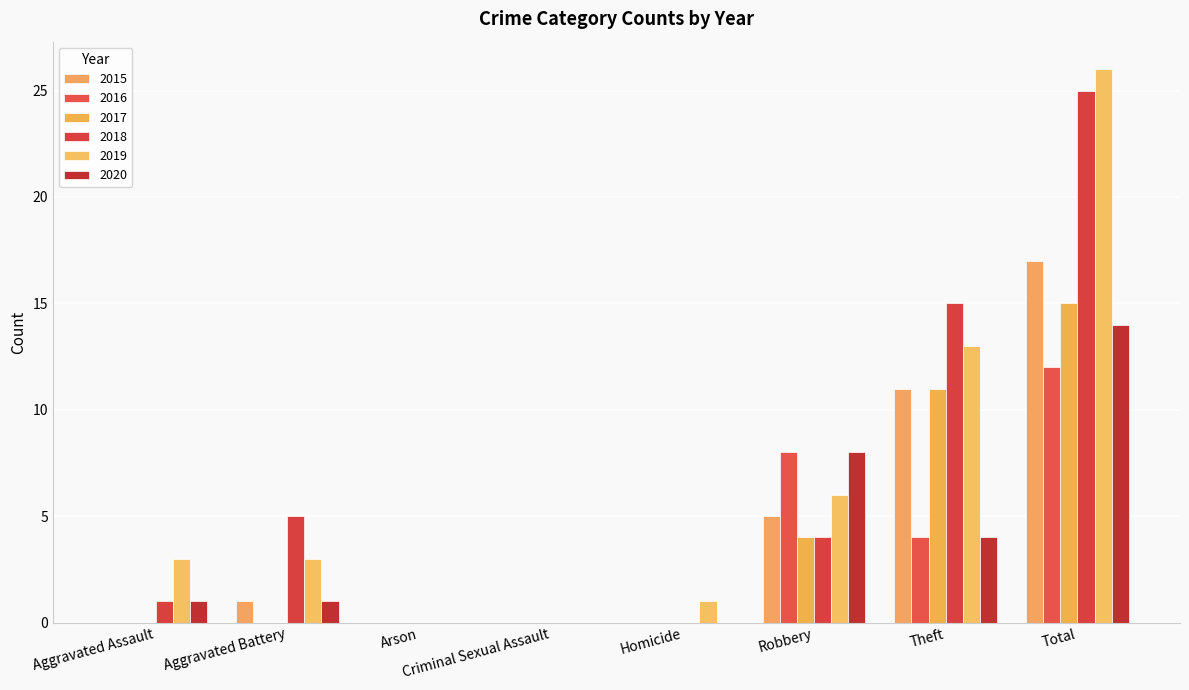

How many distinct data groups are displayed?

6